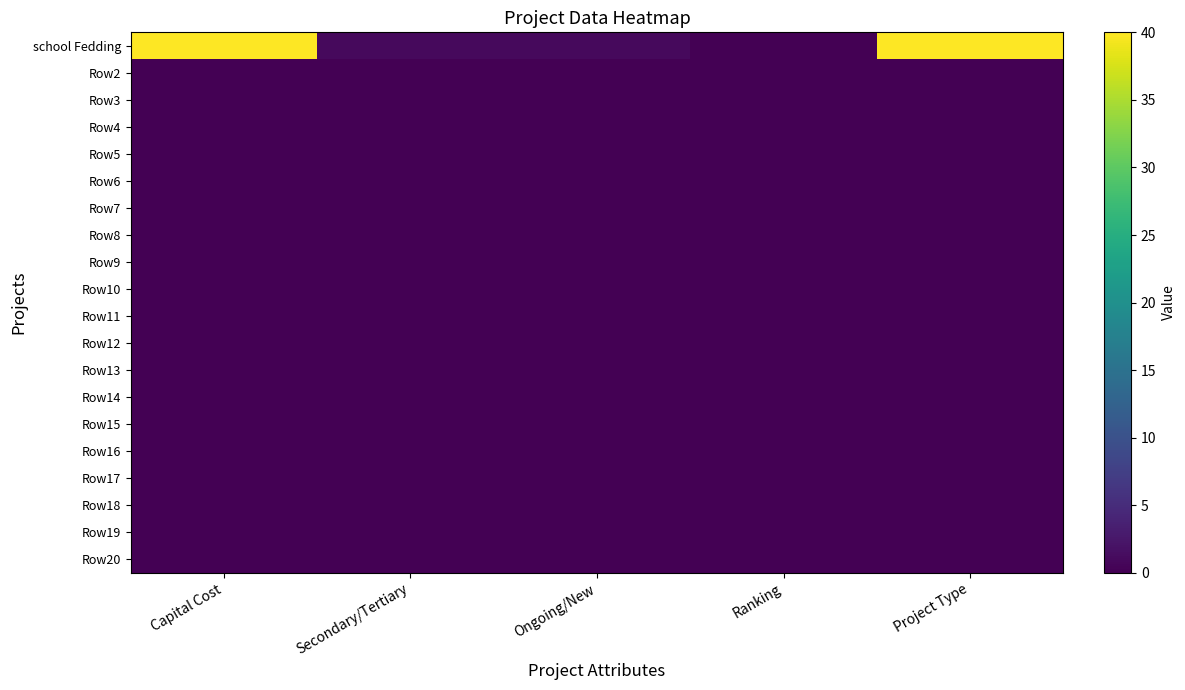

What is the total value across all series at Ranking?

0.1